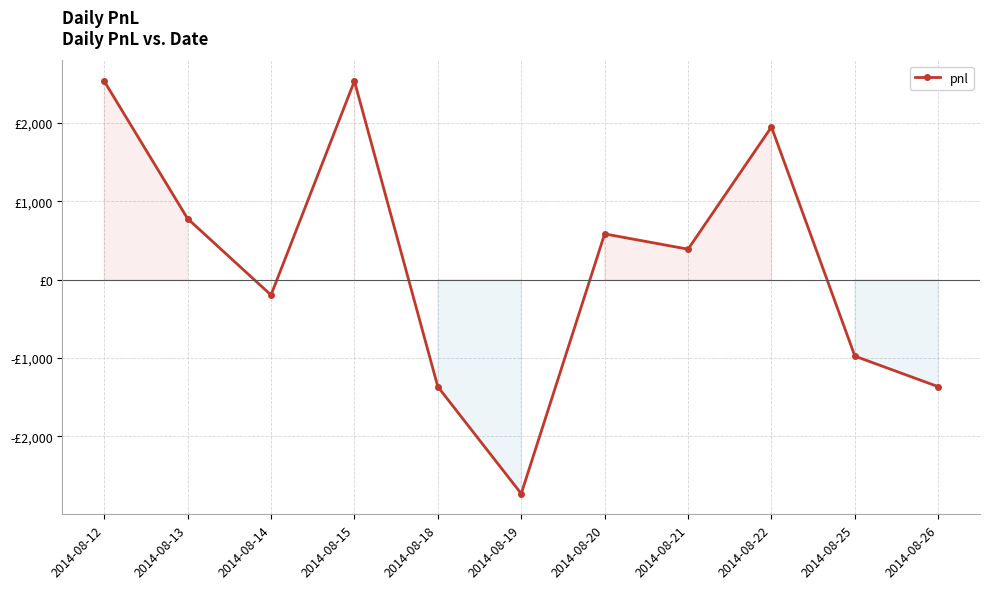

True or false: the data has more than 2 interior local peaks.

True